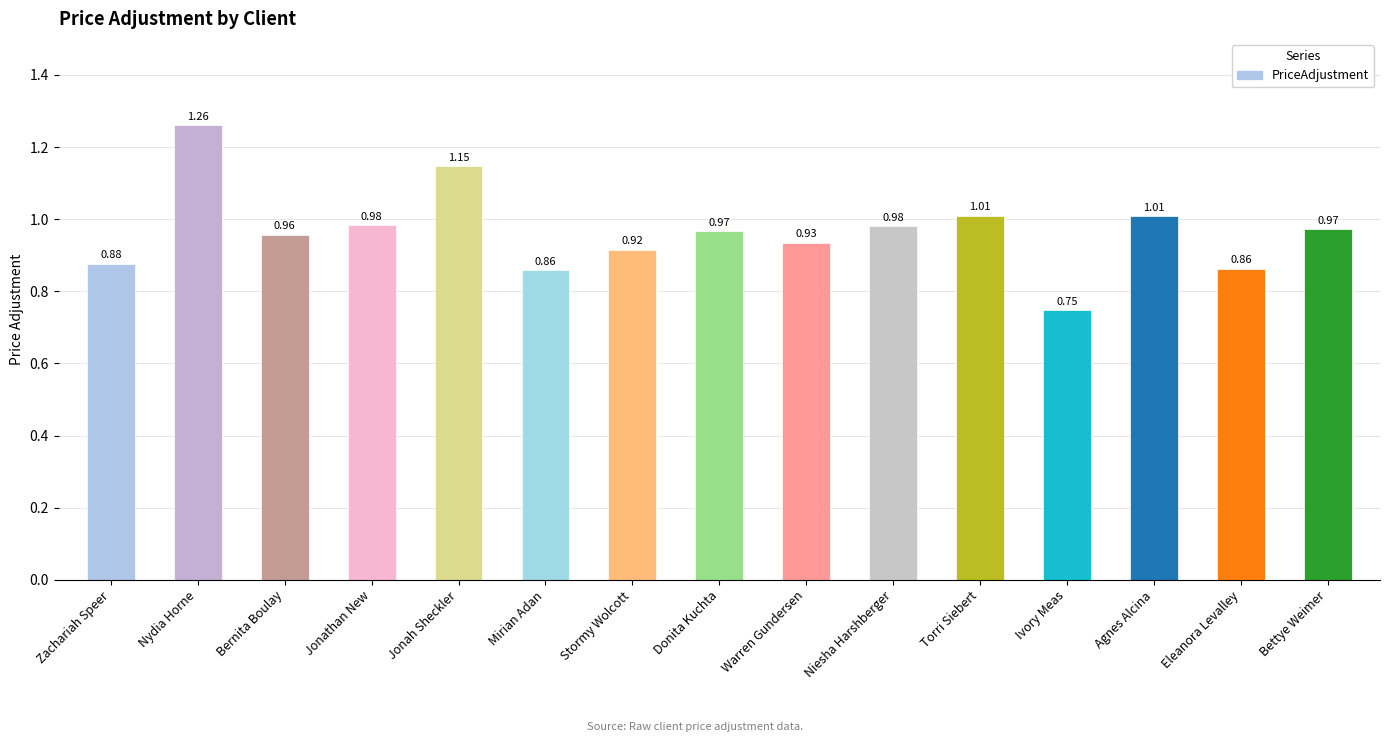

At which category does the chart reach its peak across all series?

Nydia Horne